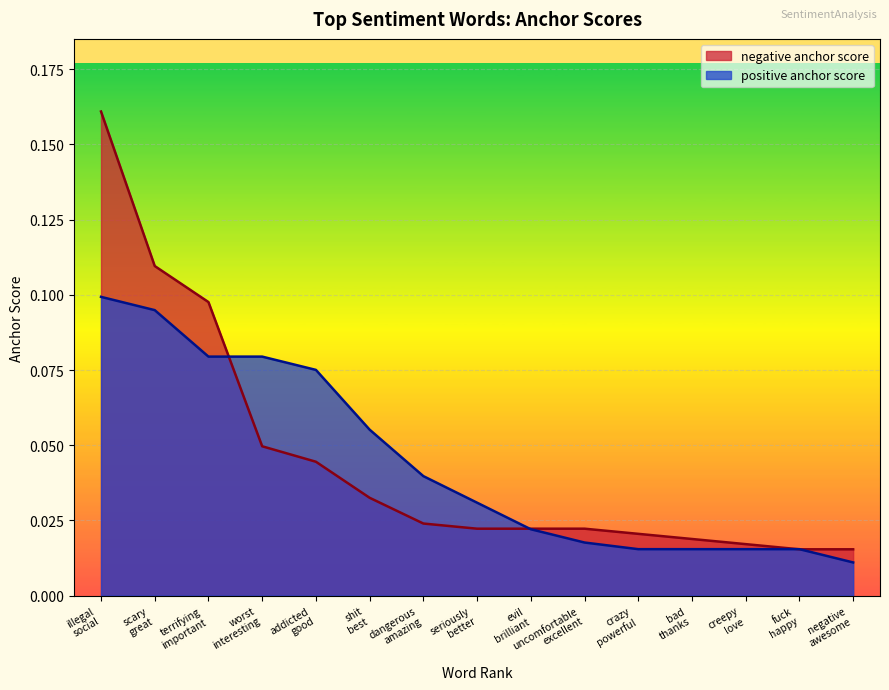

Which series has the widest spread of values?

negative anchor score